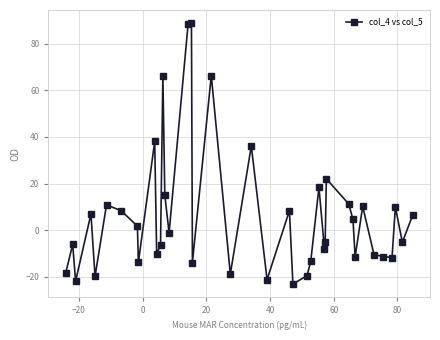

What is the difference between the maximum and minimum values?

111.8